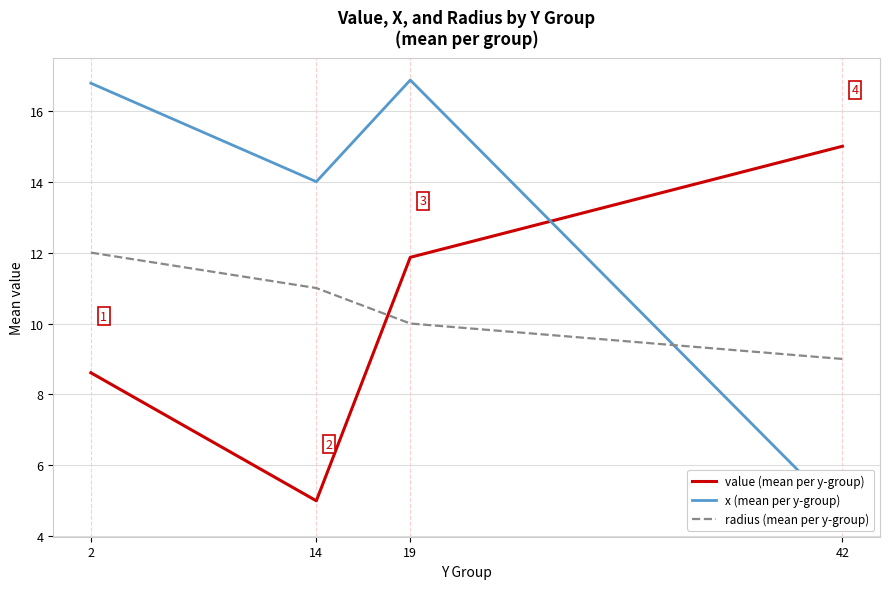

Reading right to left, list all the values displayed in this chart.

value (mean per y-group): 15.0	11.9	5.0	8.6
x (mean per y-group): 4.6	16.9	14.0	16.8
radius (mean per y-group): 9.0	10.0	11.0	12.0